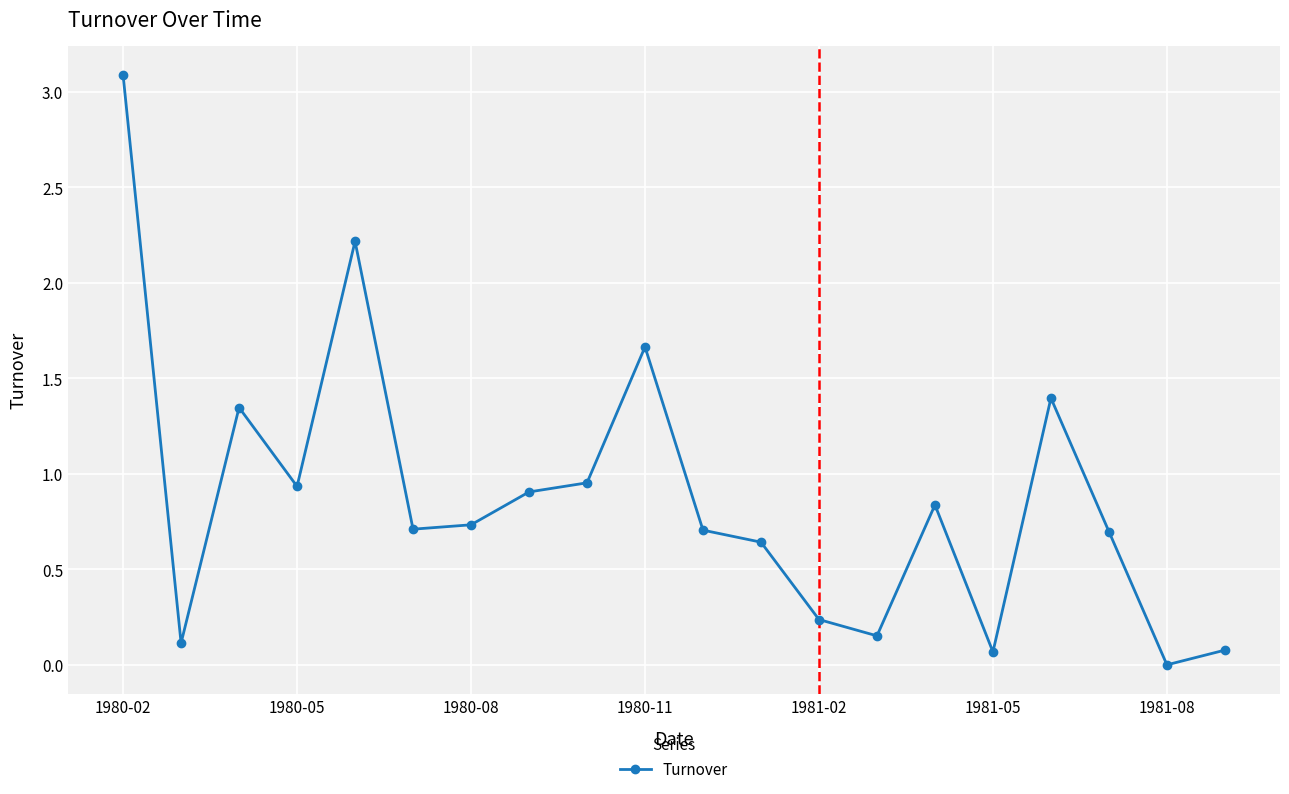

True or false: there are more than 0 points higher than both neighbors.

True